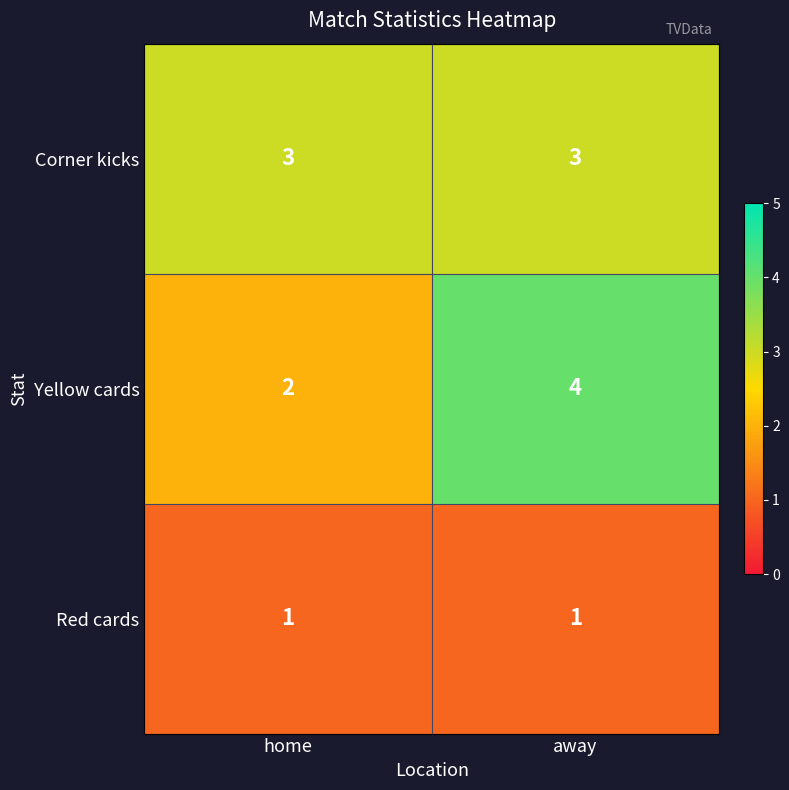

Rank the series at home from highest to lowest value.

Corner kicks, Yellow cards, Red cards